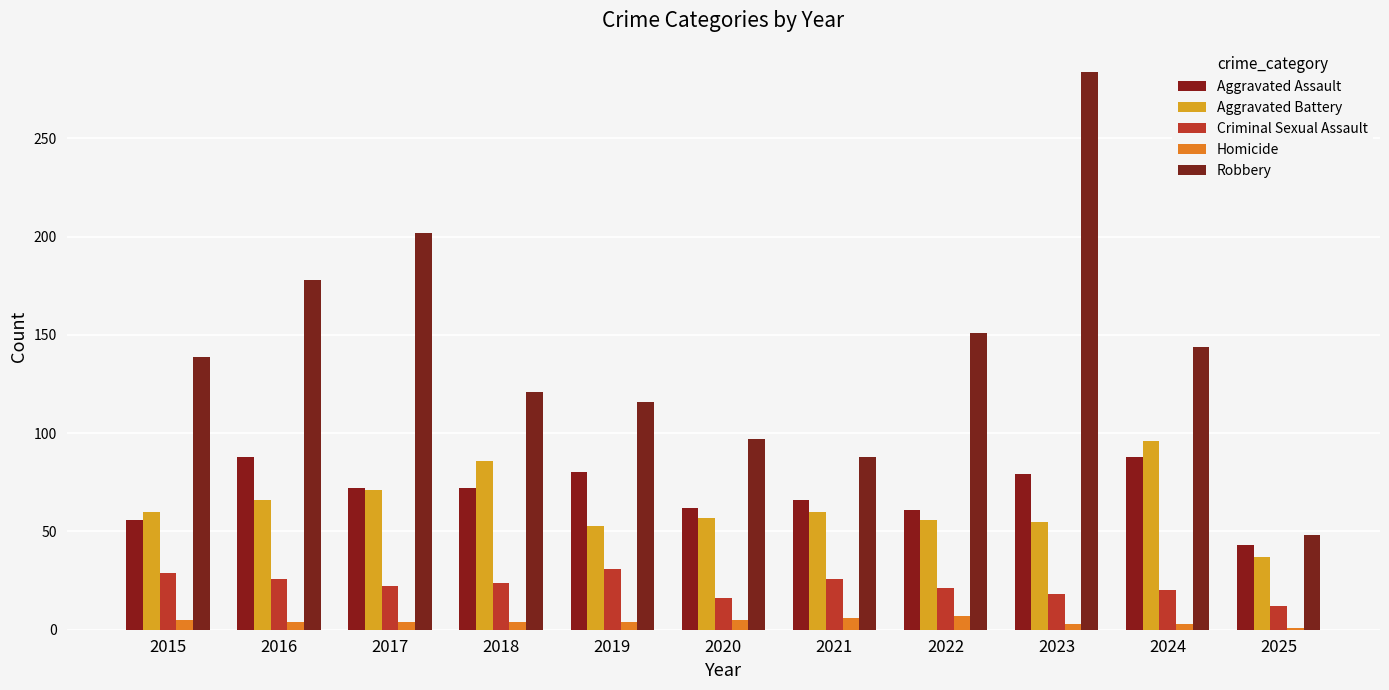

What is the average value of the Homicide series?

4